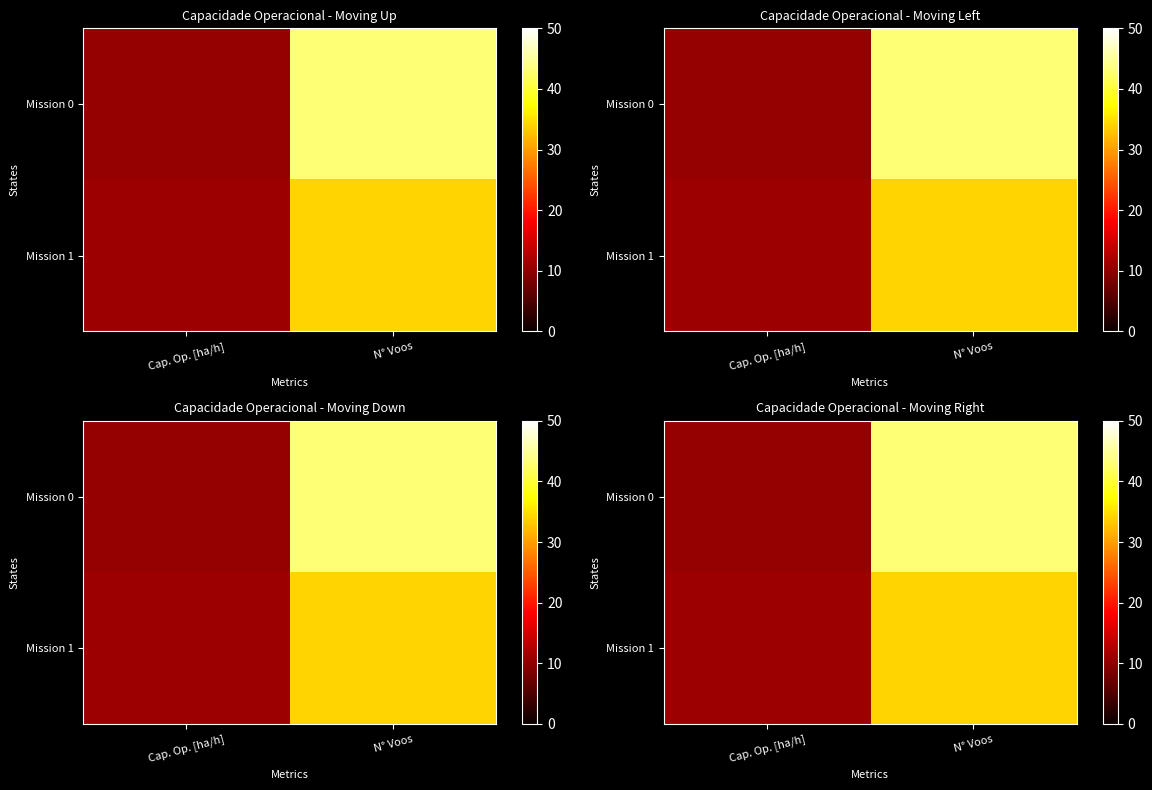

Rank the series by their maximum value, from lowest to highest.

Mission 1, Mission 0